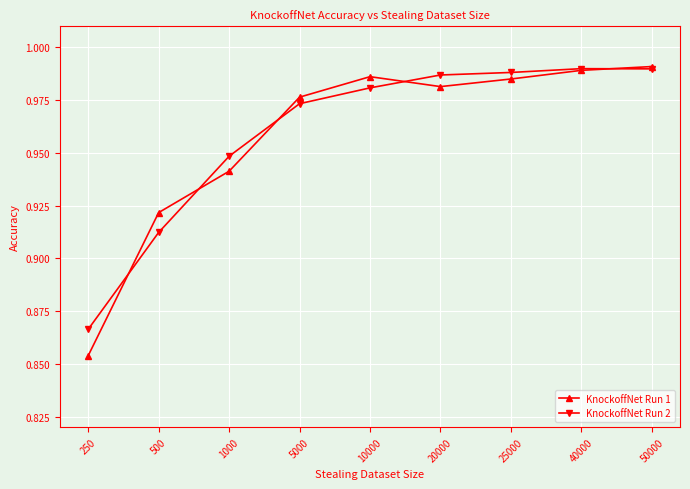

How many distinct data groups are displayed?

2